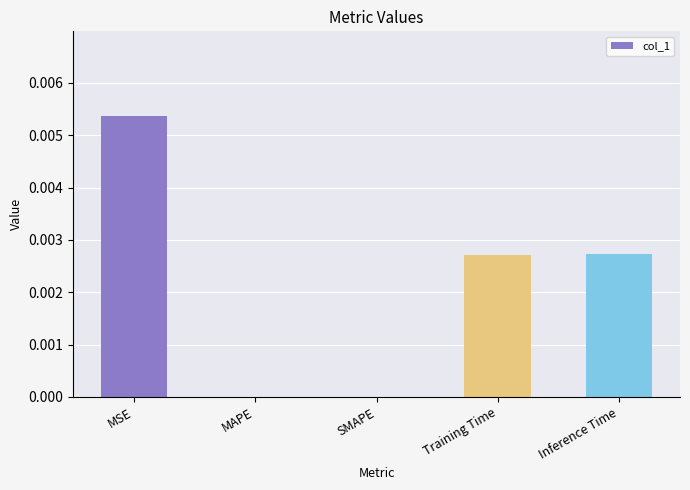

Which category has the highest value across all series?

MSE